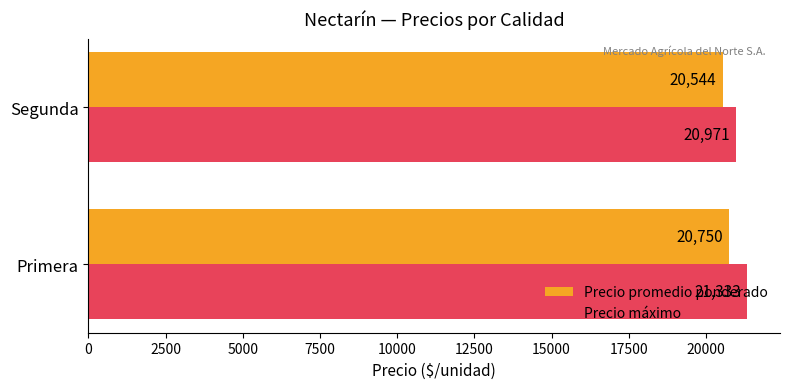

List the series in order of their overall mean, lowest first.

Precio promedio ponderado, Precio máximo